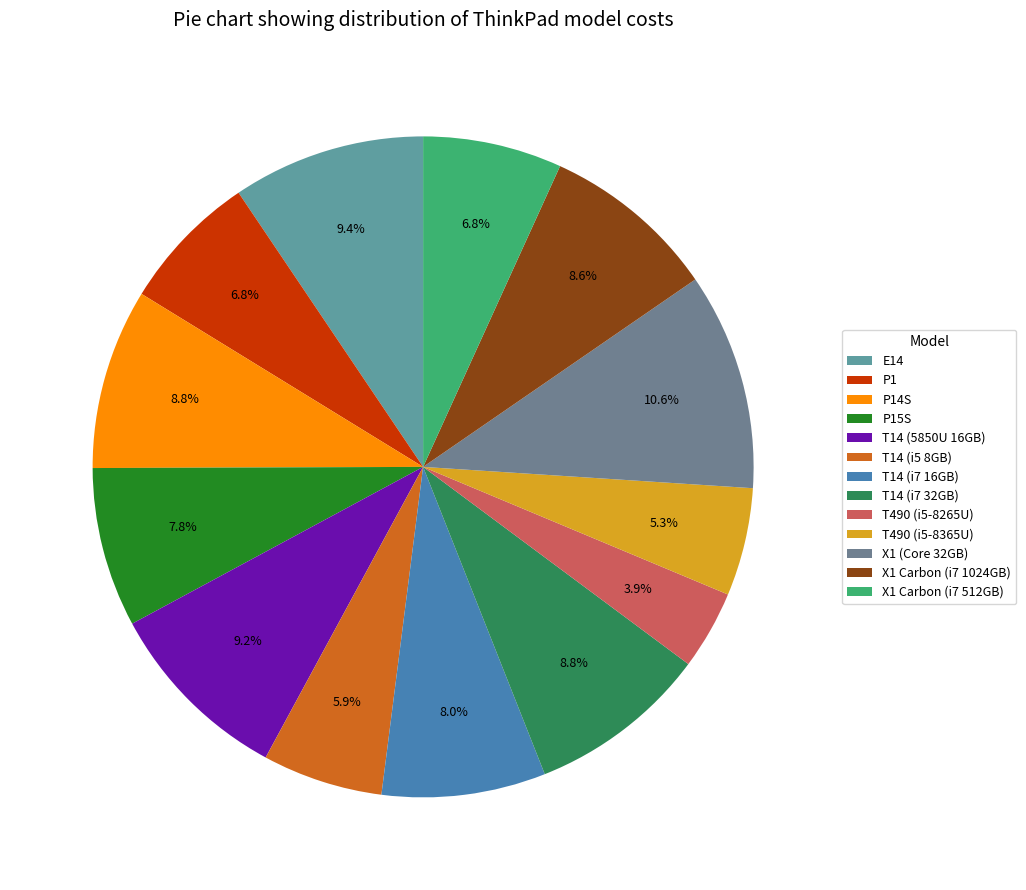

How many slices are in this pie chart?

13